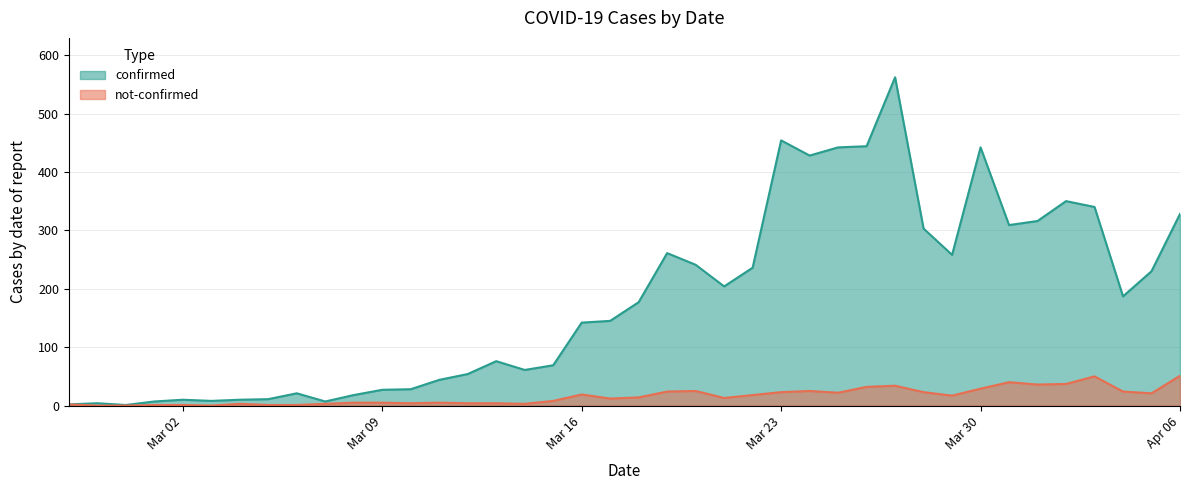

The value of confirmed at 2020-03-03 is 14. True or false?

False